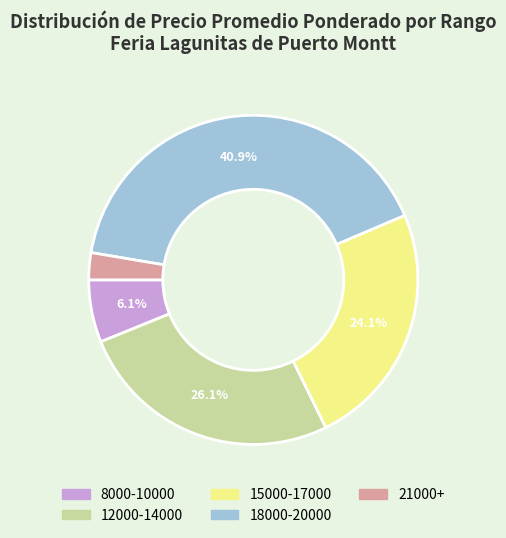

Does any single category account for the majority?

No